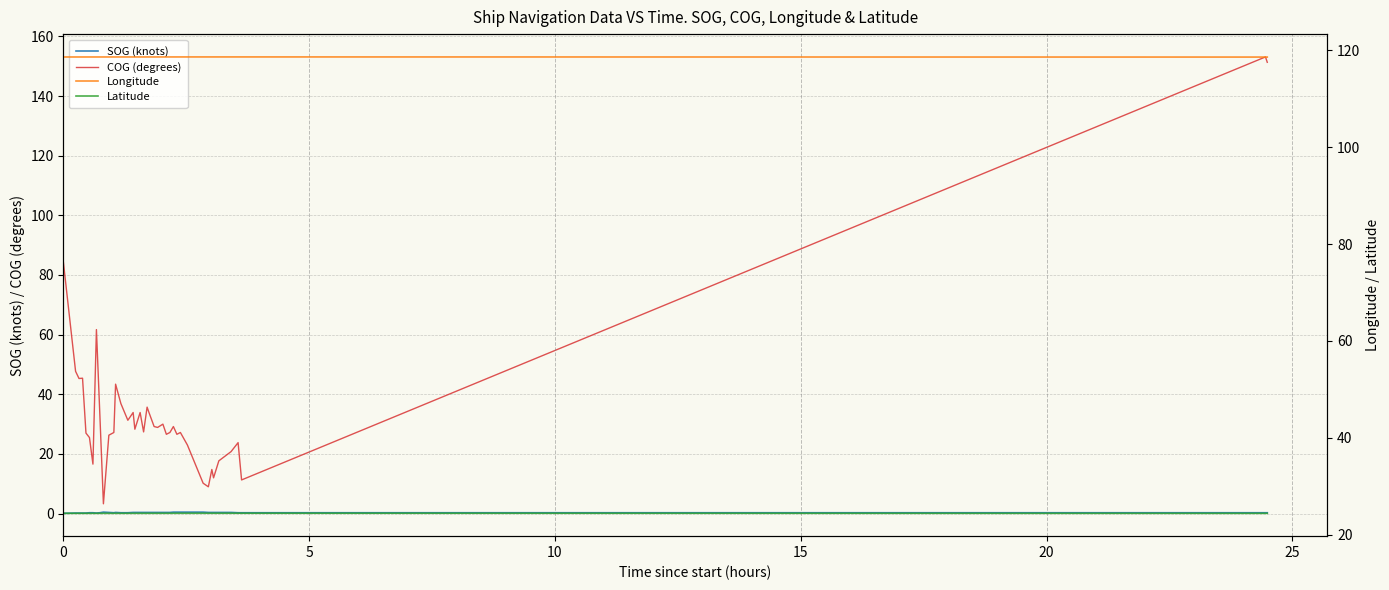

What is the difference between the COG (degrees) values at 9 and 16?

25.0